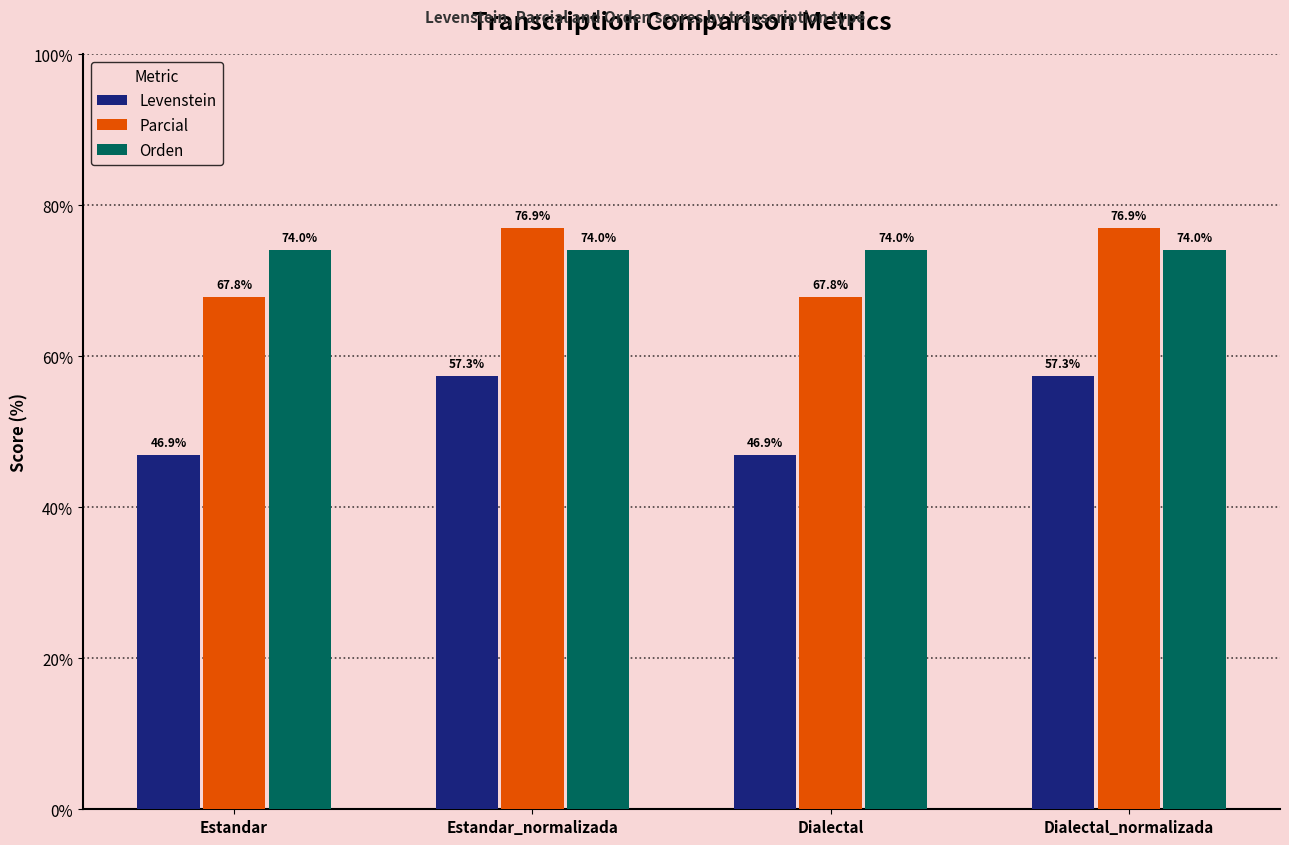

At which label does Levenstein first exceed 57?

Estandar_normalizada